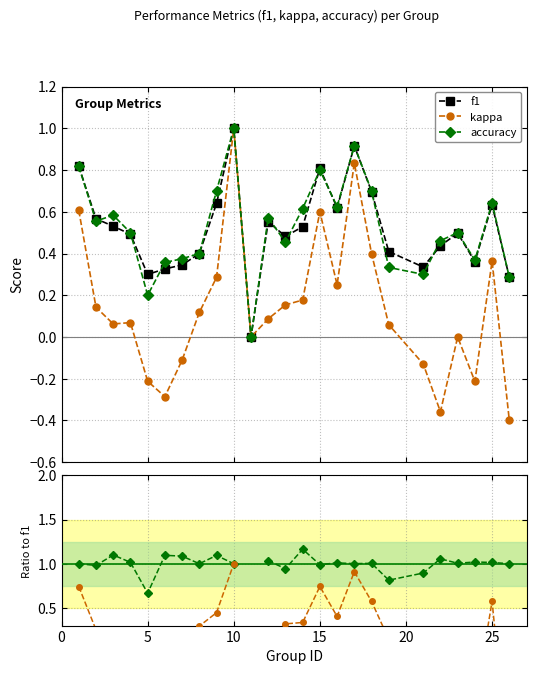

What is the maximum value for kappa?

1.0